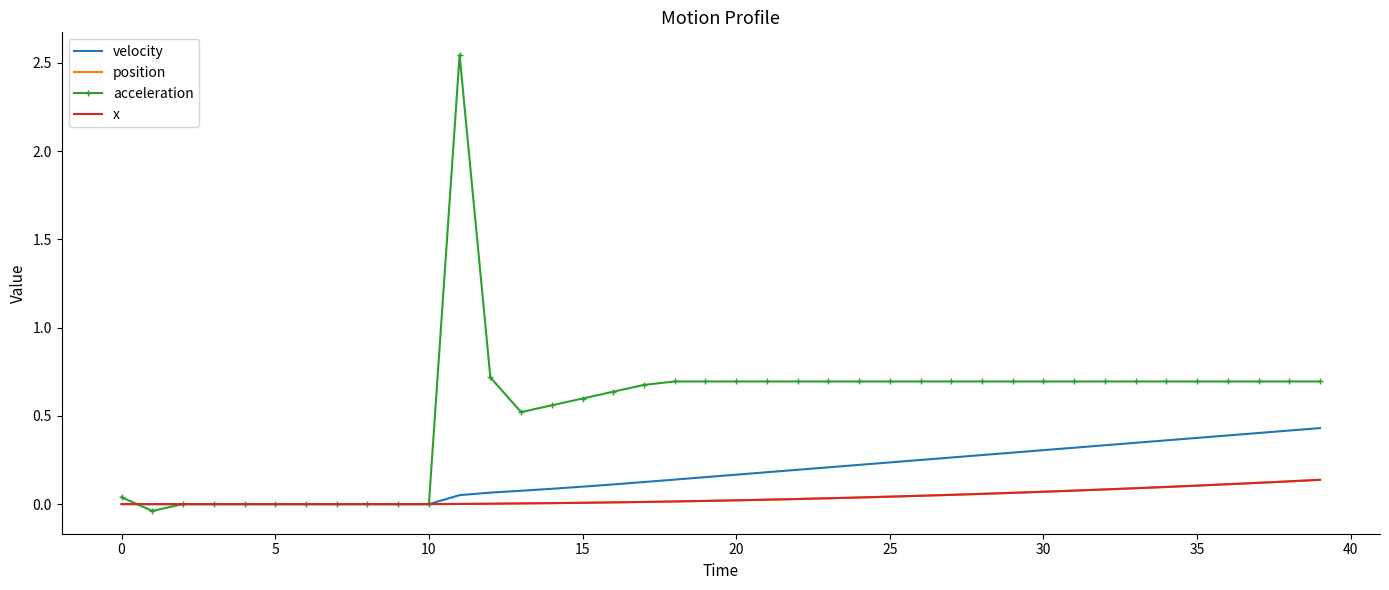

Which series has the largest total across all categories?

acceleration